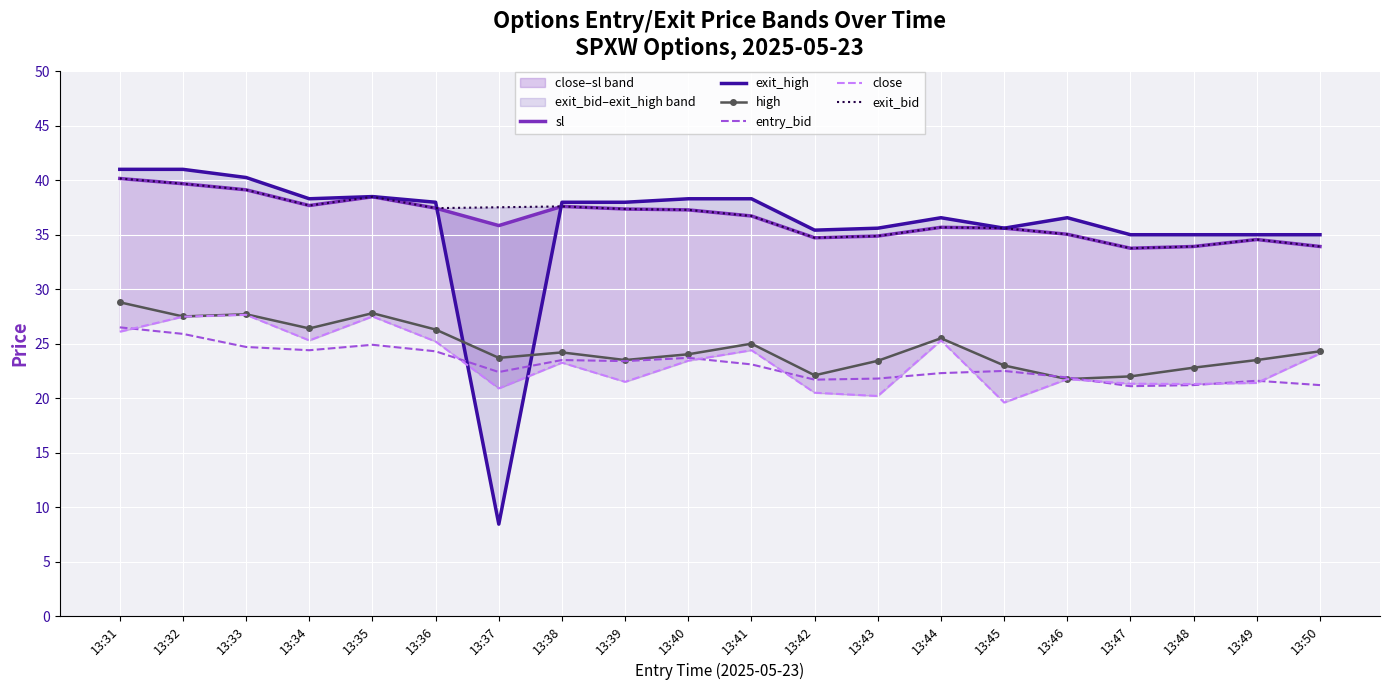

Reading right to left, transcribe all the data shown in this chart.

sl: 13:50=33.9	13:49=34.6	13:48=33.9	13:47=33.8	13:46=35.0	13:45=35.6	13:44=35.7	13:43=34.9	13:42=34.7	13:41=36.7	13:40=37.3	13:39=37.4	13:38=37.6	13:37=35.8	13:36=37.4	13:35=38.5	13:34=37.7	13:33=39.1	13:32=39.7	13:31=40.2
exit_high: 13:50=35.0	13:49=35.0	13:48=35.0	13:47=35.0	13:46=36.6	13:45=35.6	13:44=36.6	13:43=35.6	13:42=35.4	13:41=38.3	13:40=38.3	13:39=38.0	13:38=38.0	13:37=8.4	13:36=38.0	13:35=38.5	13:34=38.3	13:33=40.2	13:32=41.0	13:31=41.0
high: 13:50=24.3	13:49=23.5	13:48=22.8	13:47=22.0	13:46=21.8	13:45=23.0	13:44=25.5	13:43=23.4	13:42=22.1	13:41=25.0	13:40=24.0	13:39=23.5	13:38=24.2	13:37=23.7	13:36=26.3	13:35=27.8	13:34=26.4	13:33=27.7	13:32=27.5	13:31=28.8
entry_bid: 13:50=21.2	13:49=21.6	13:48=21.2	13:47=21.1	13:46=21.9	13:45=22.5	13:44=22.3	13:43=21.8	13:42=21.7	13:41=23.1	13:40=23.7	13:39=23.4	13:38=23.5	13:37=22.4	13:36=24.3	13:35=24.9	13:34=24.4	13:33=24.7	13:32=25.9	13:31=26.5
close: 13:50=24.1	13:49=21.4	13:48=21.3	13:47=21.3	13:46=21.8	13:45=19.6	13:44=25.3	13:43=20.2	13:42=20.5	13:41=24.4	13:40=23.4	13:39=21.5	13:38=23.3	13:37=20.9	13:36=25.2	13:35=27.5	13:34=25.3	13:33=27.6	13:32=27.5	13:31=26.1
exit_bid: 13:50=33.9	13:49=34.6	13:48=33.9	13:47=33.8	13:46=35.0	13:45=35.6	13:44=35.7	13:43=34.9	13:42=34.7	13:41=36.7	13:40=37.3	13:39=37.4	13:38=37.6	13:37=37.5	13:36=37.4	13:35=38.5	13:34=37.7	13:33=39.1	13:32=39.7	13:31=40.2